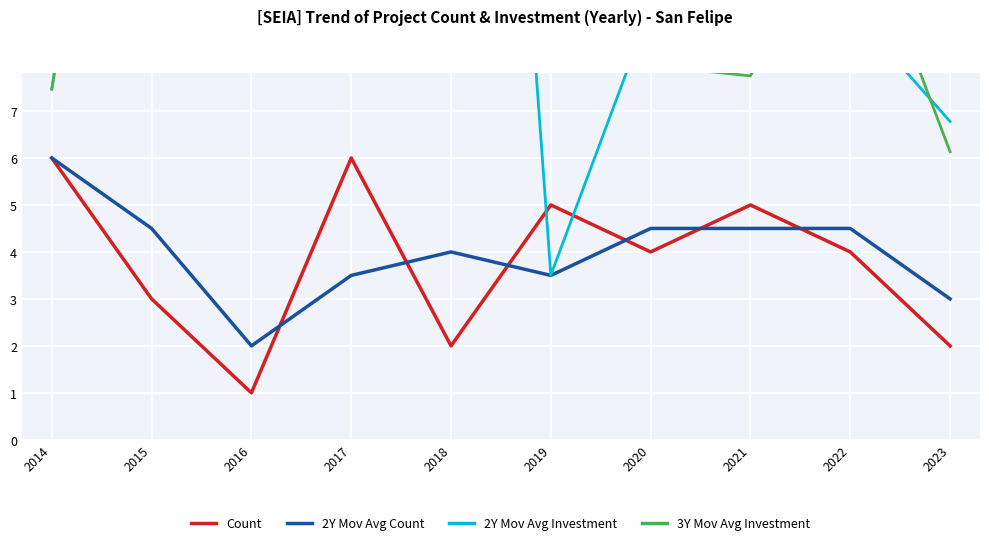

Which series has the widest spread of values?

2Y Mov Avg Investment